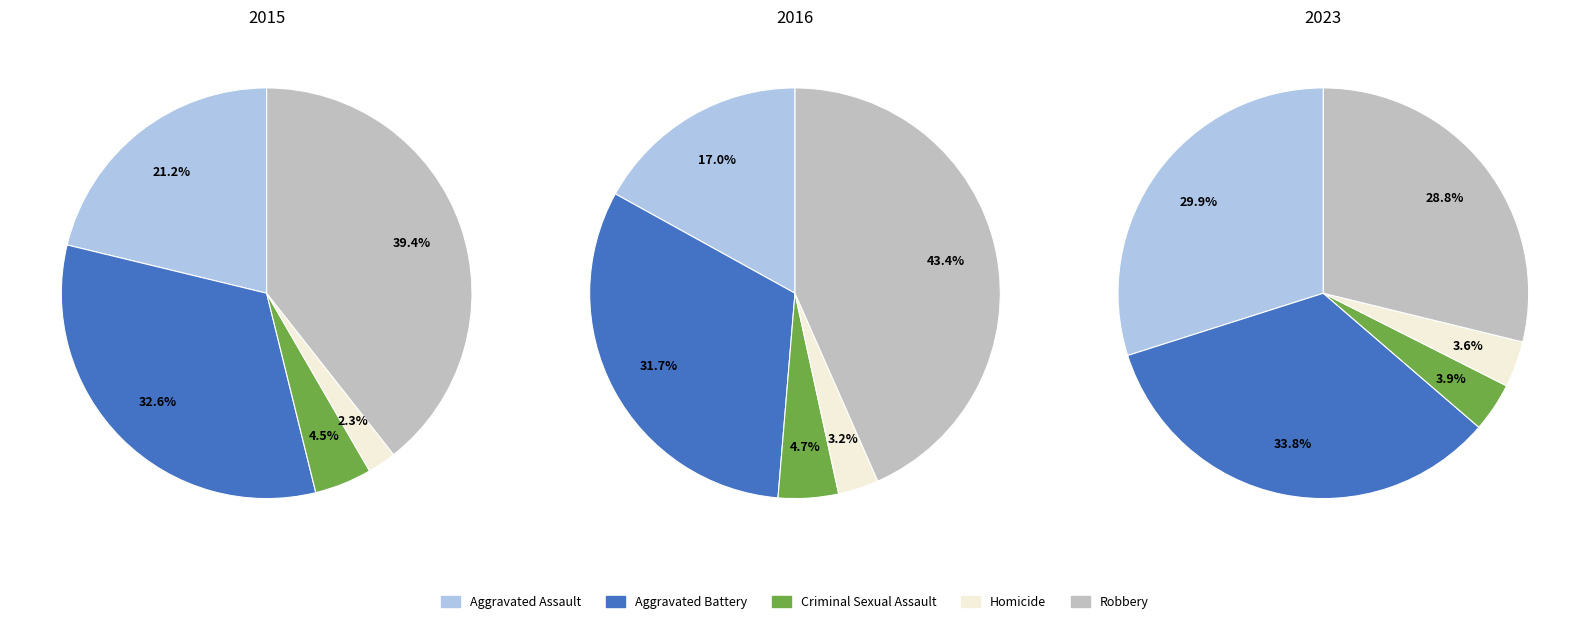

Does any single category account for the majority?

No